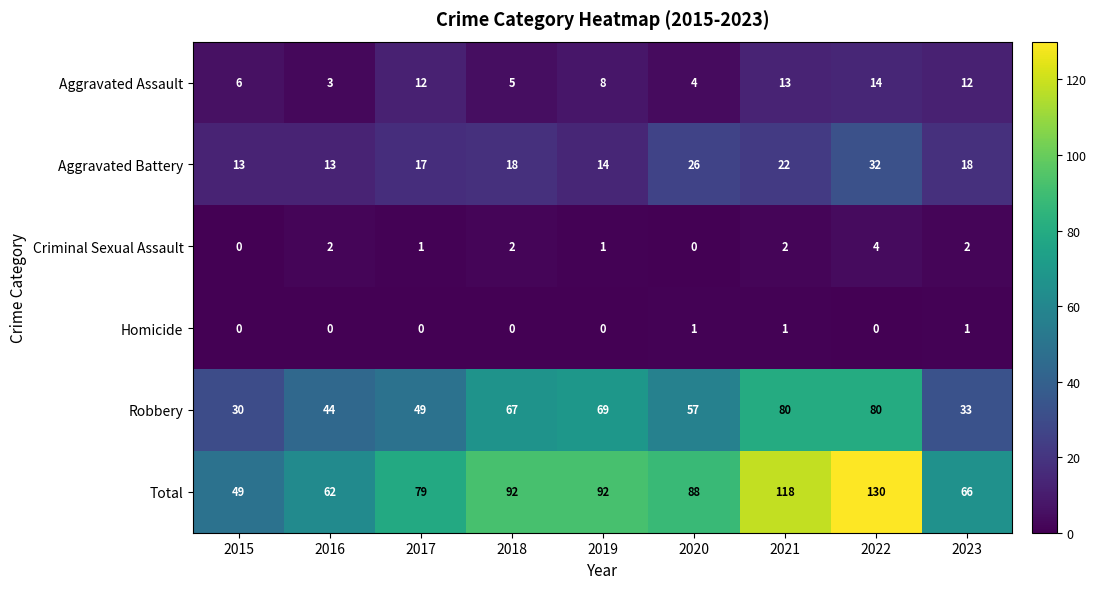

Is it true that Aggravated Battery equals 6 at 2015?

False